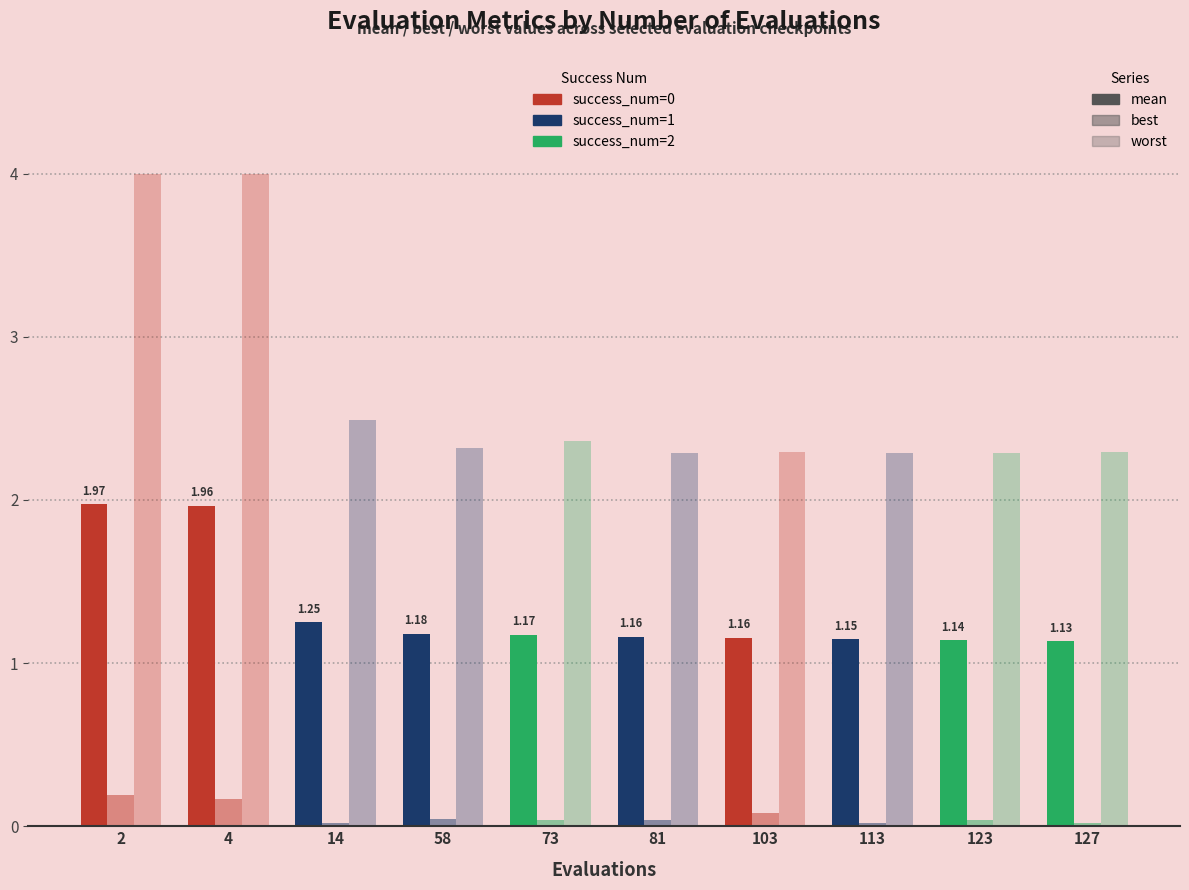

What is the difference between the highest and lowest values at 127?

2.3